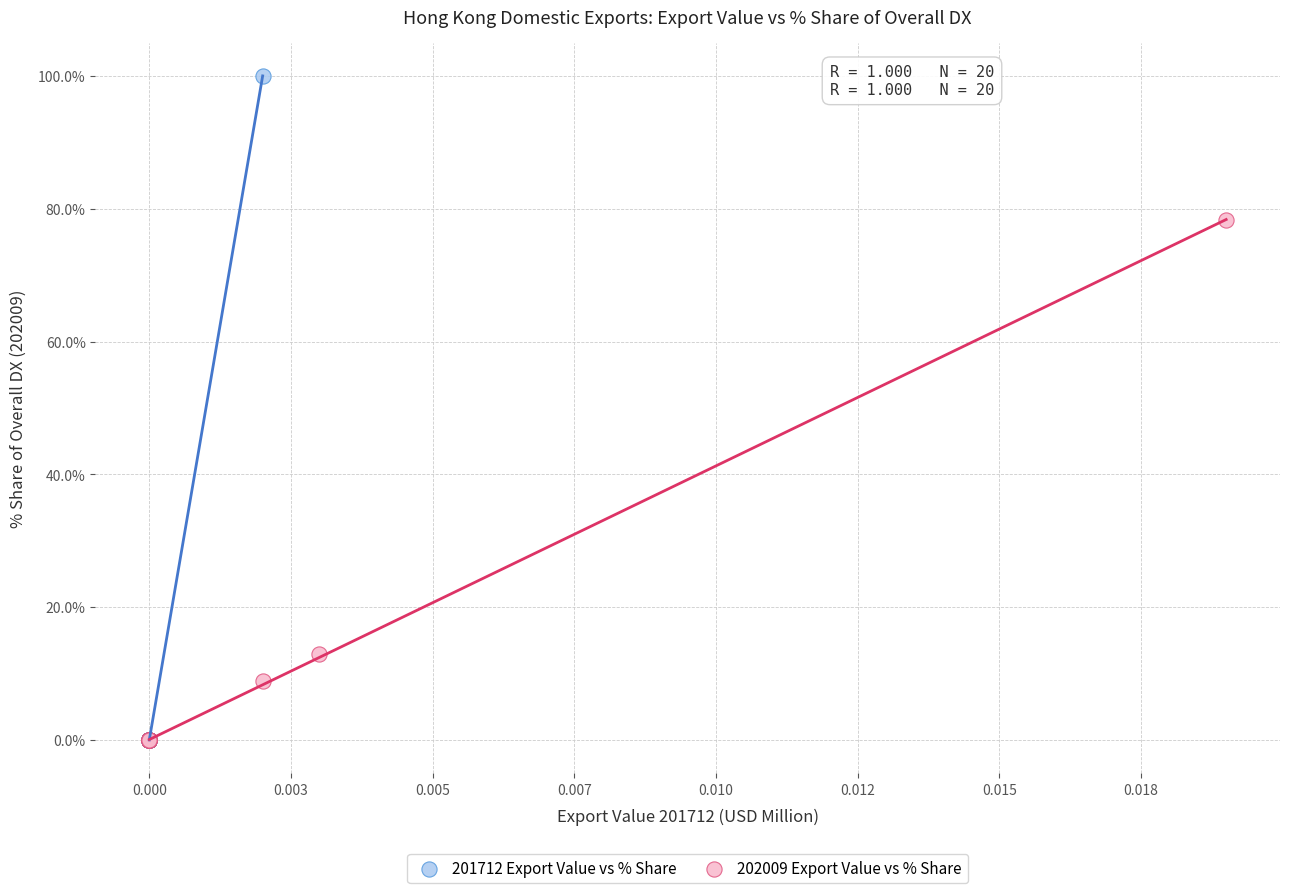

What are all the series names shown in the legend?

201712 Export Value vs % Share, 202009 Export Value vs % Share